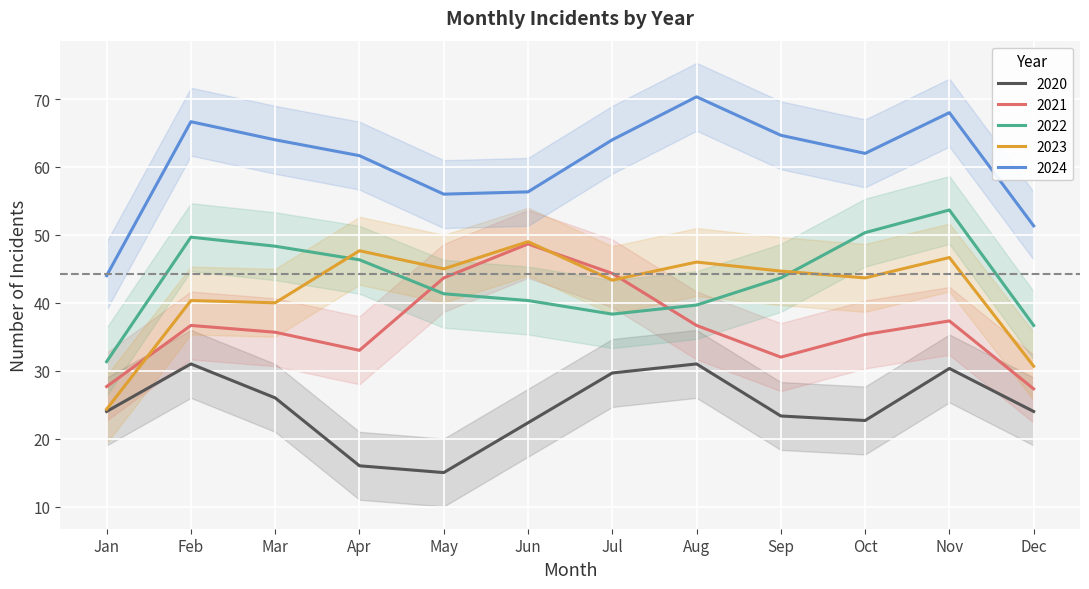

Is the value of 2021 at Oct greater than the value of 2023 at Feb?

No